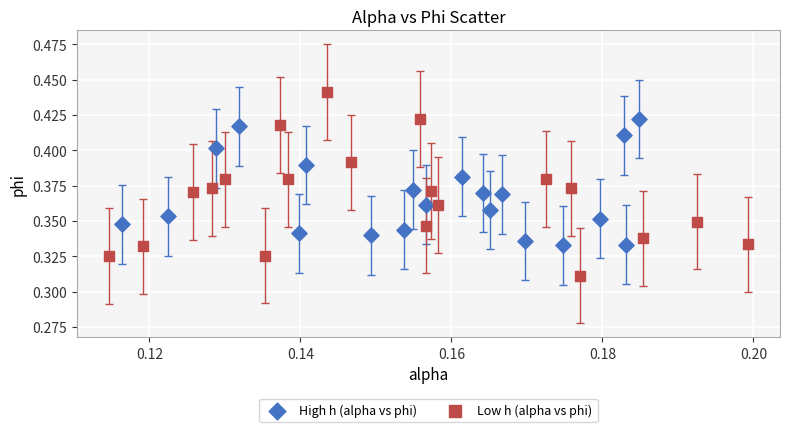

Which series has the widest spread of Y values?

Low h (alpha vs phi)